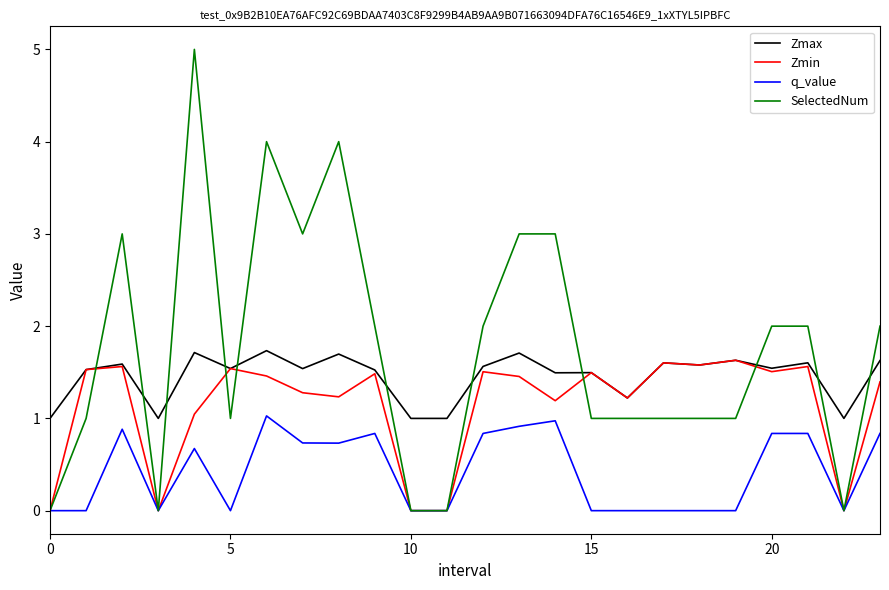

Which series has the widest spread of values?

SelectedNum